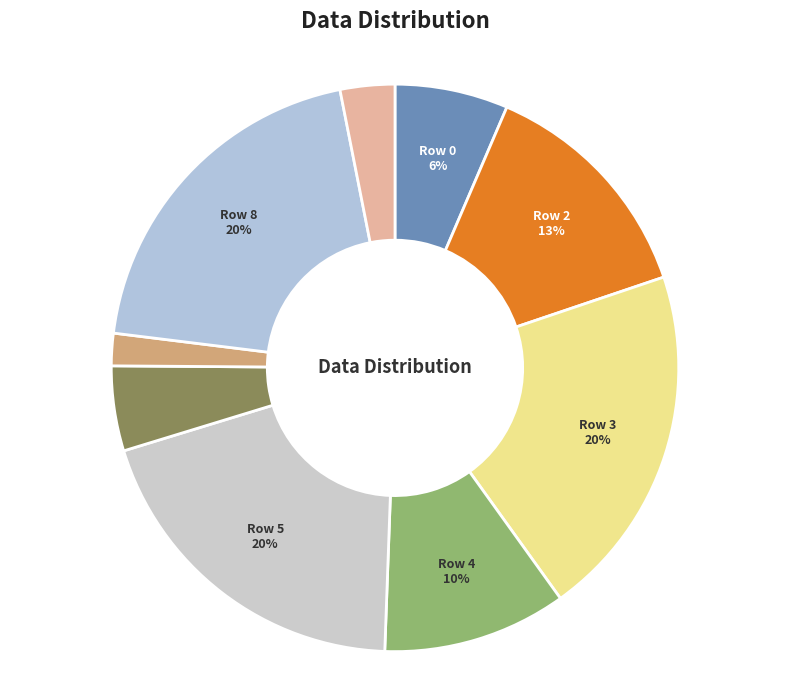

How many slices are in this pie chart?

9